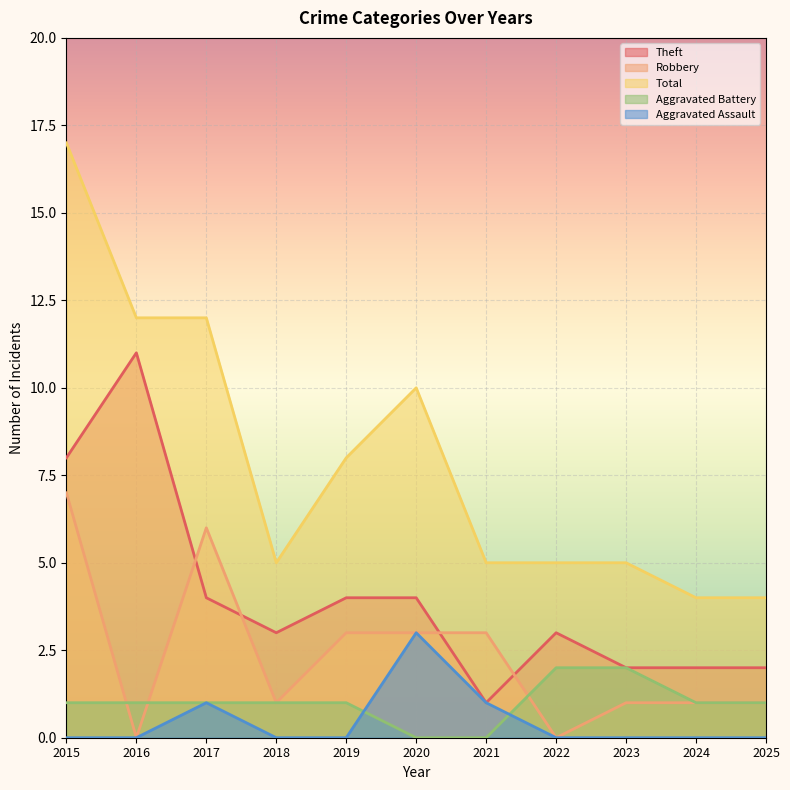

Does the chart display data point markers on the line(s)?

No